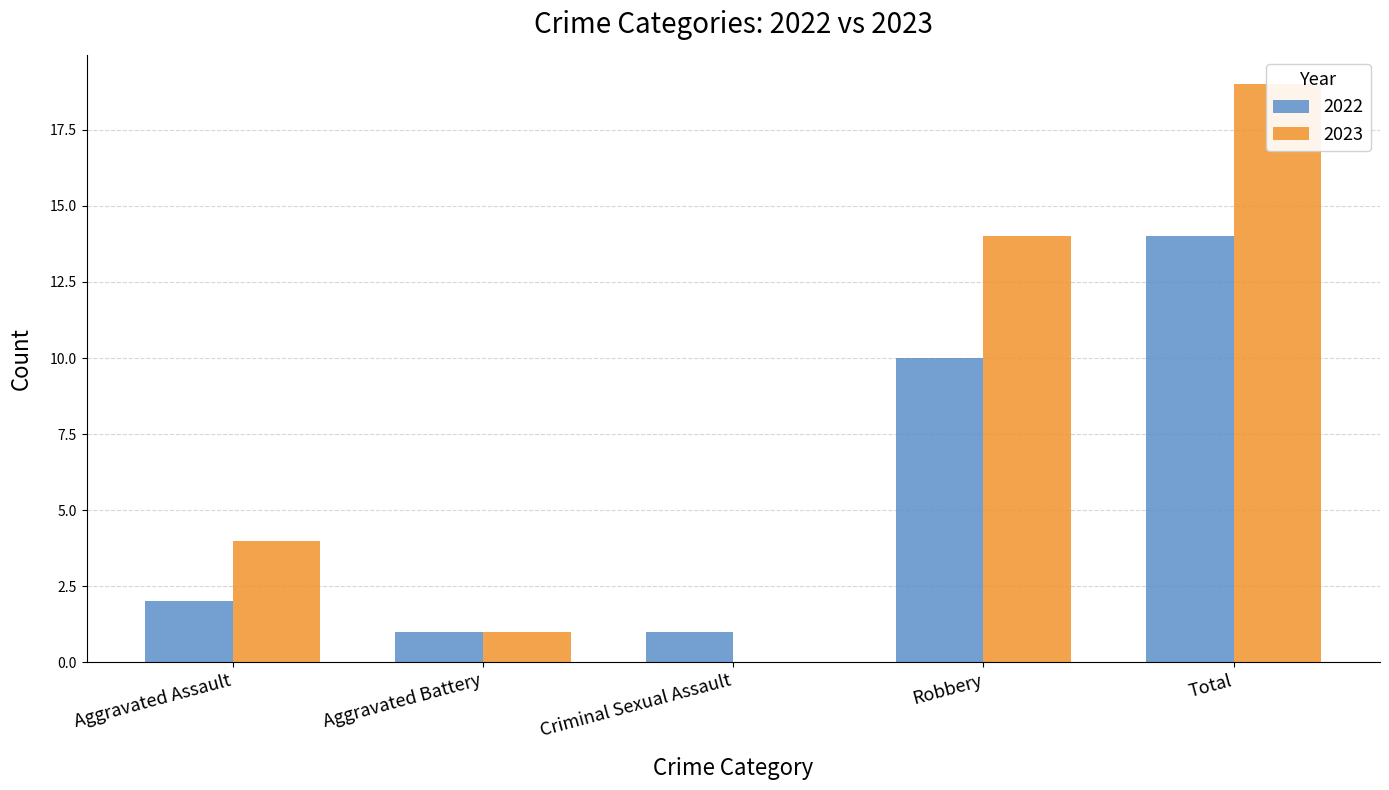

Rank the categories by 2022 value from highest to lowest.

Total, Robbery, Aggravated Assault, Aggravated Battery, Criminal Sexual Assault